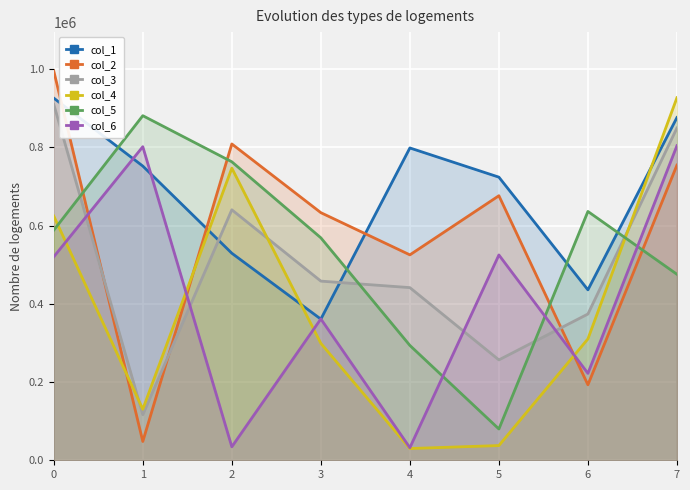

Read the col_5 value at 4, to the nearest 100.

293700